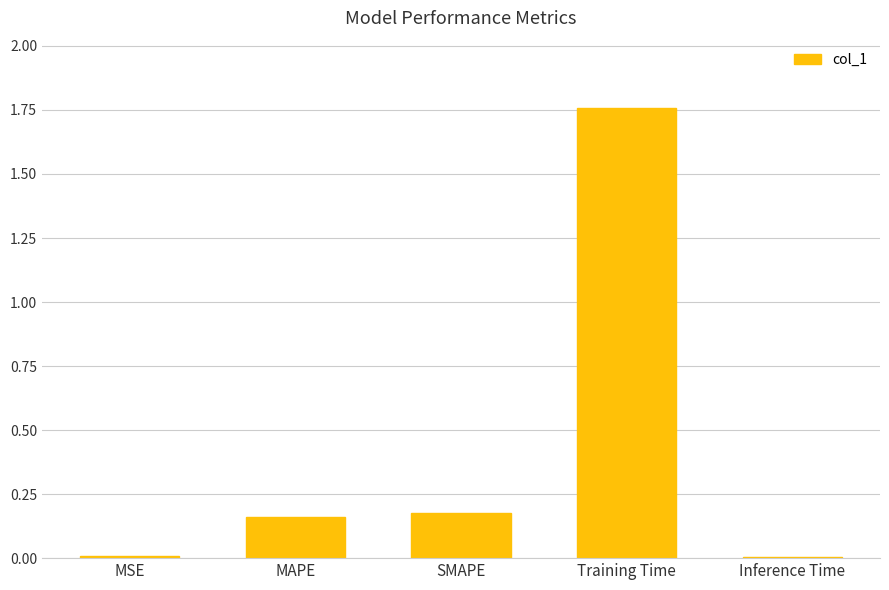

What is the sum of all values?

2.1